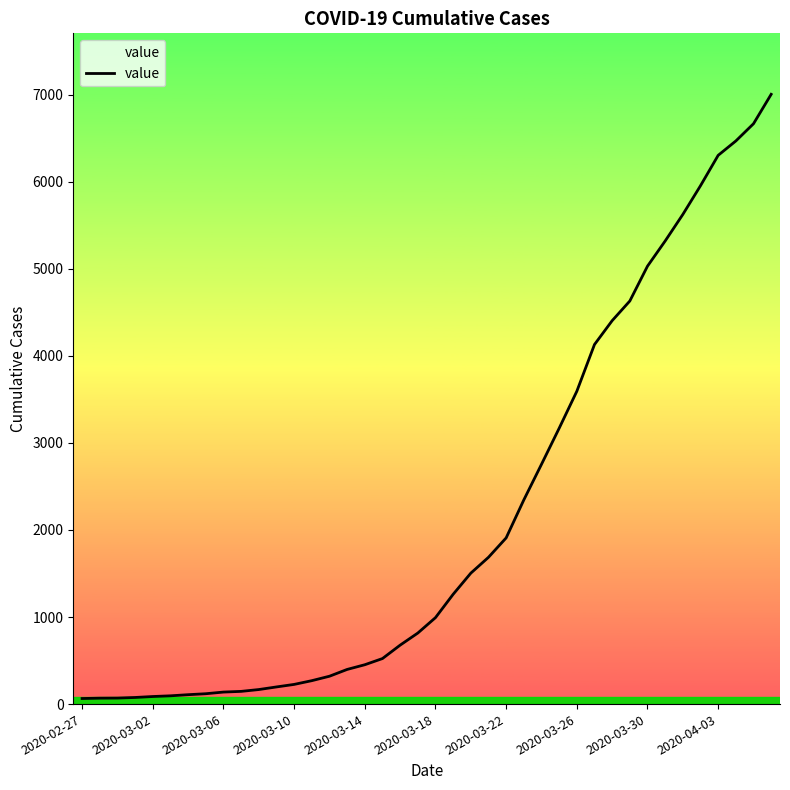

What is the greatest value displayed?

7004